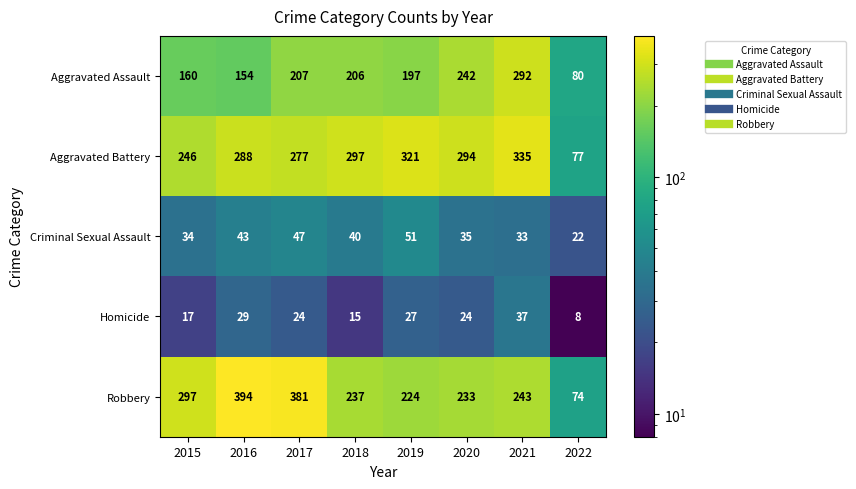

What is the spread (max minus min) of values at 2021?

302